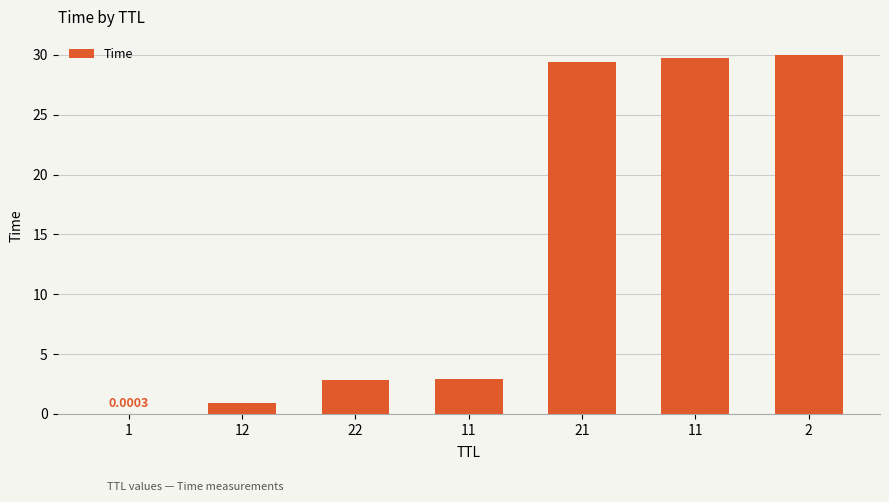

Rank the categories by value from highest to lowest.

2, 11, 21, 11, 22, 12, 1